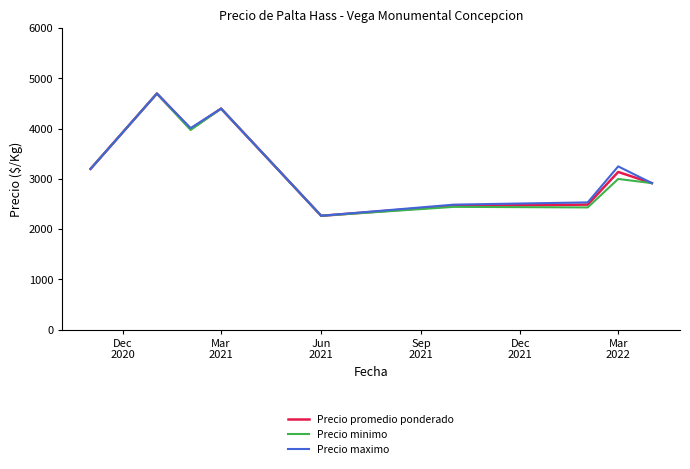

What is the greatest value displayed?

4700.0